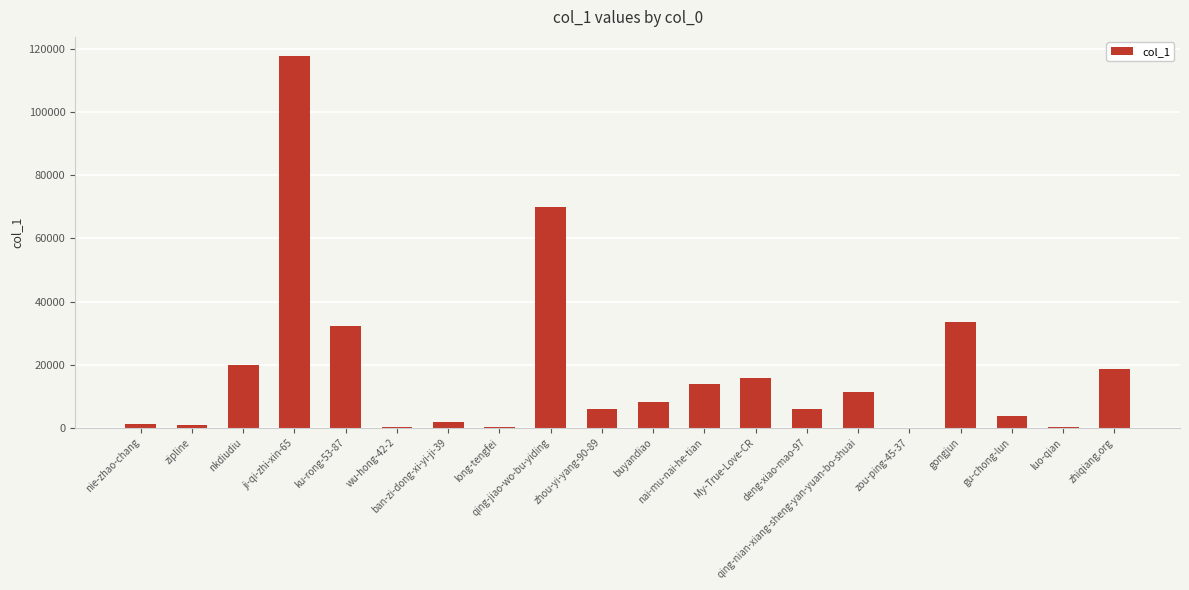

What is the sum of the values at luo-qian and ji-qi-zhi-xin-65?

118118